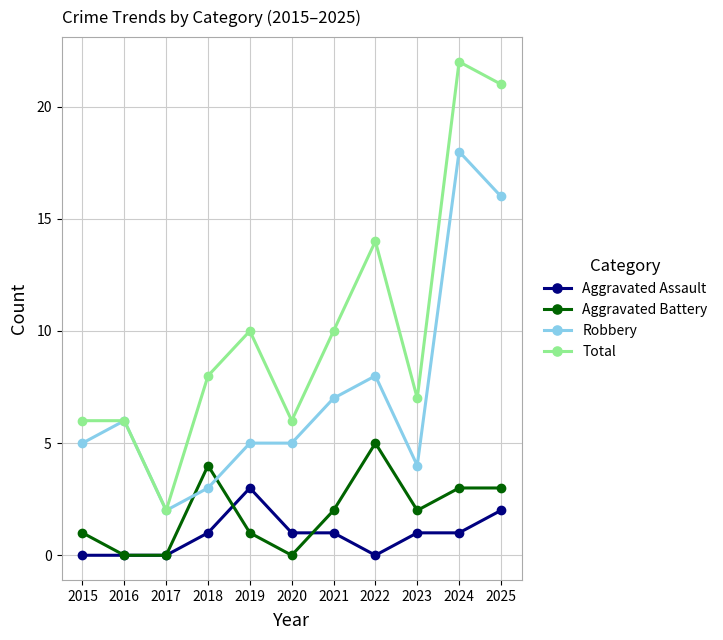

What is the difference between the highest and lowest values at 2021?

9